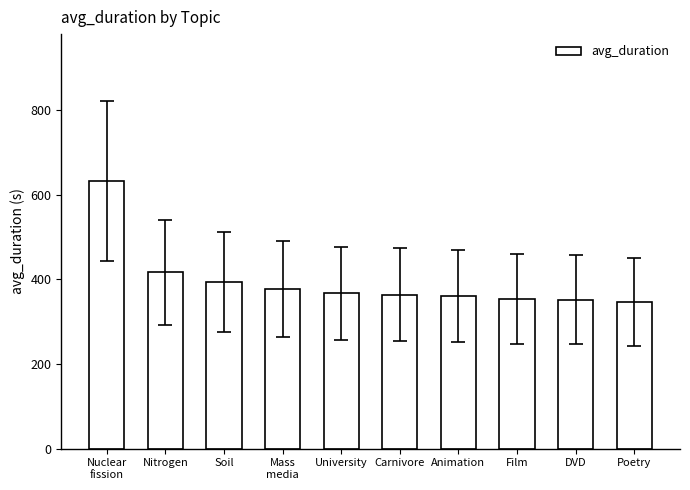

How many bars are there in total?

10